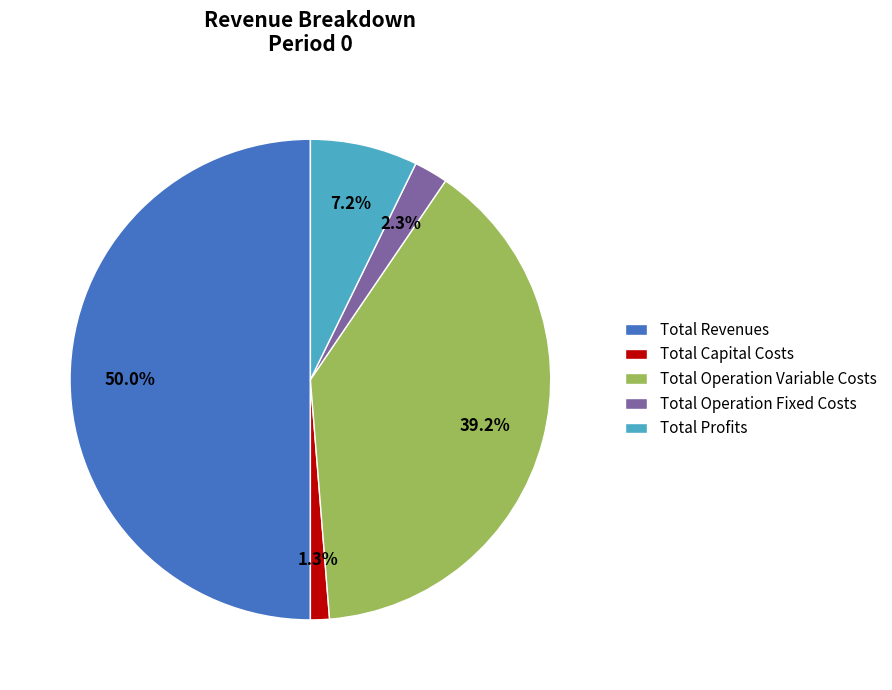

Combined, what portion of the pie is Total Revenues and Total Operation Fixed Costs?

52.3%